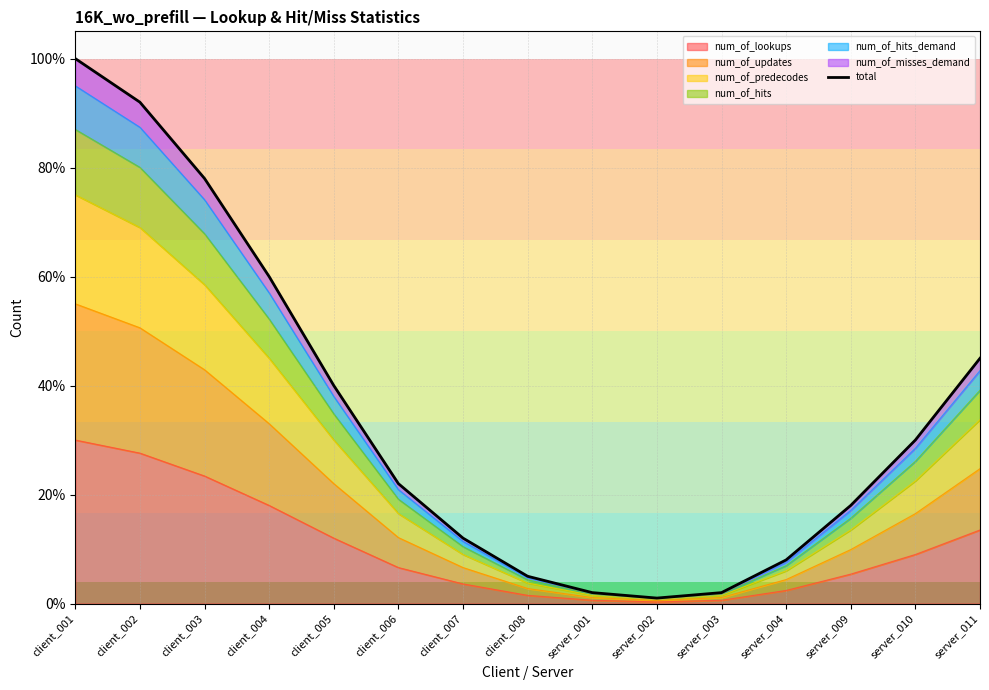

What is the label of the 15th point from the left?

server_011